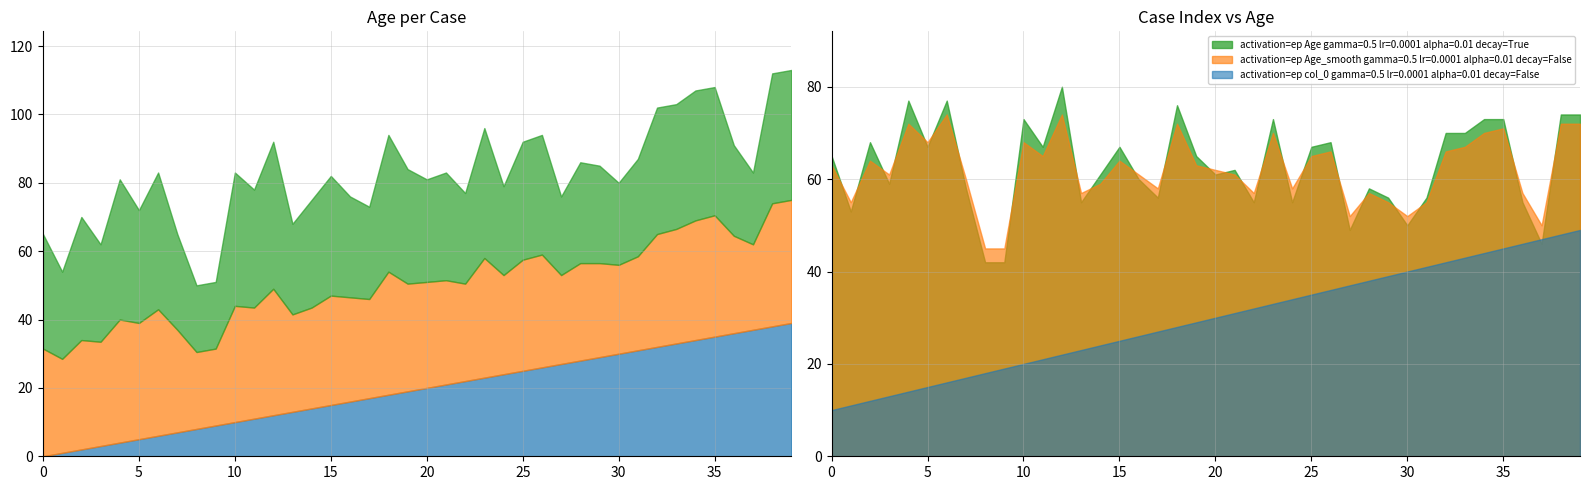

What is the difference between the second highest and second lowest values in the col_0 series?

37